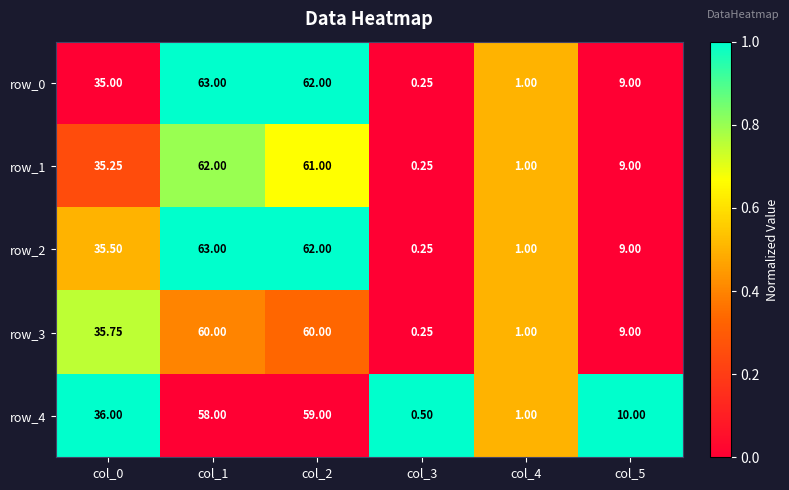

Is the value of row_0 at col_5 greater than the value of row_1 at col_2?

No